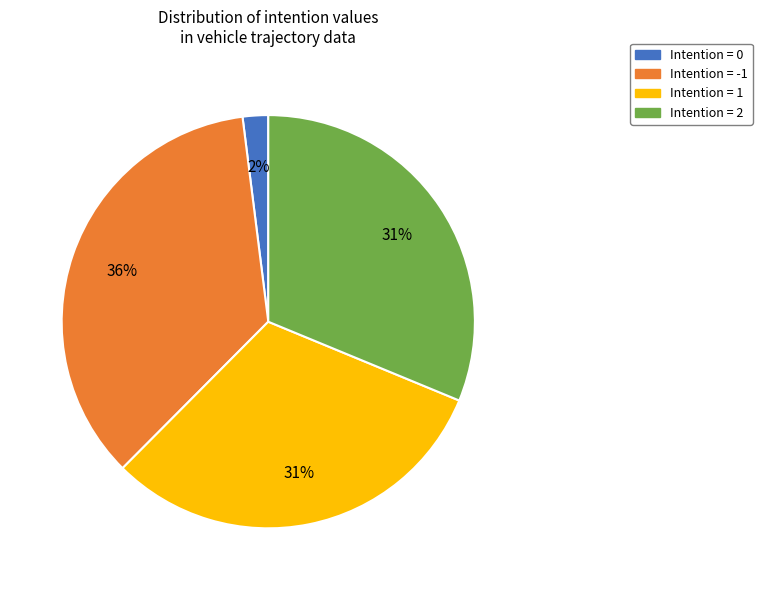

The Intention = 1 slice represents 46% of the pie. True or false?

False